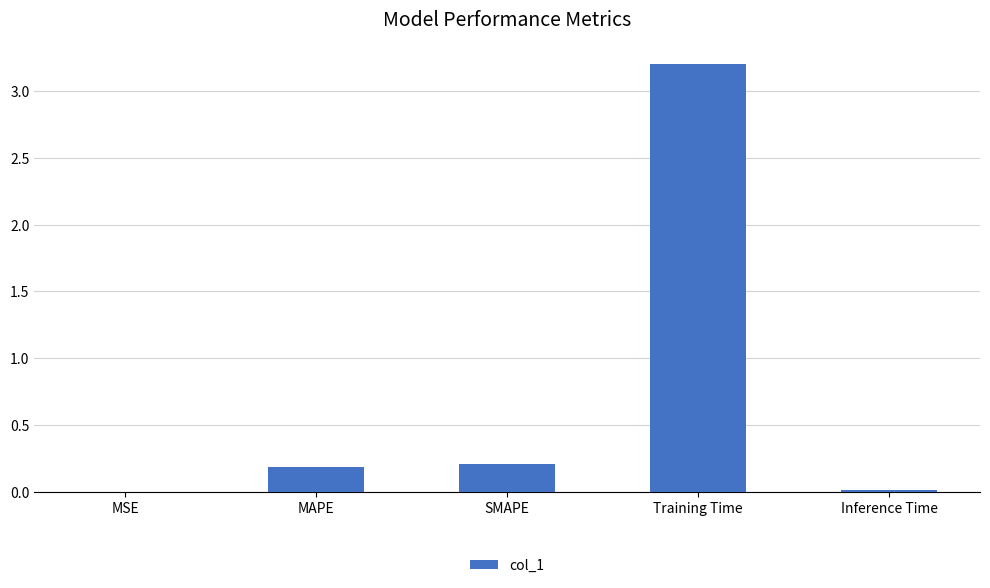

Is it true that the value at Inference Time is 0.0?

True